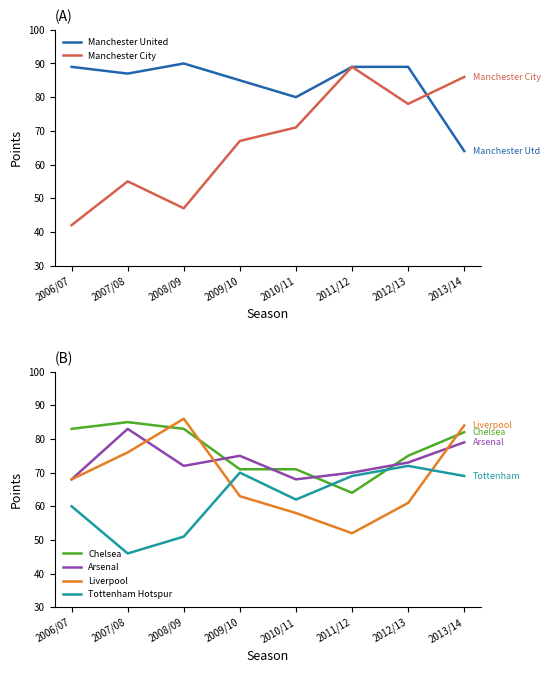

What is the difference between the Chelsea values at 2013/14 and 2006/07?

1